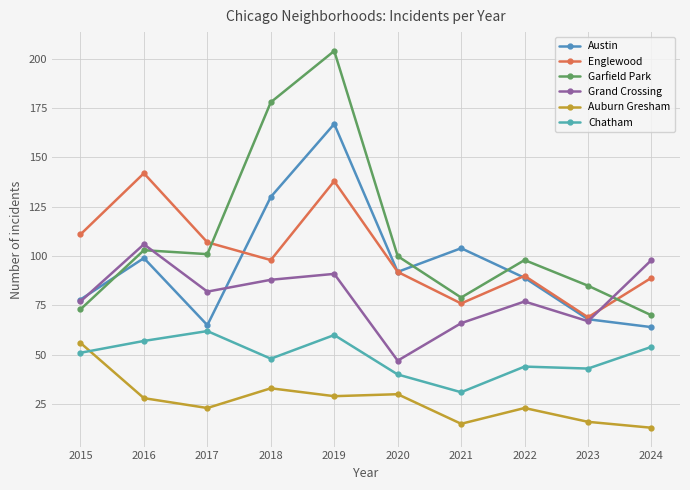

How many times do Garfield Park and Englewood cross each other?

2